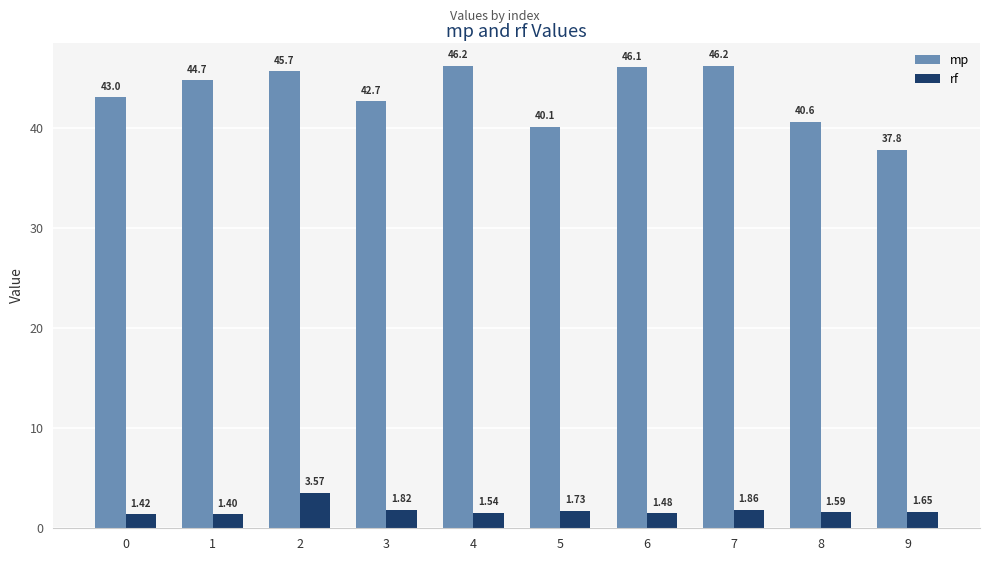

Which series has the largest total across all categories?

mp